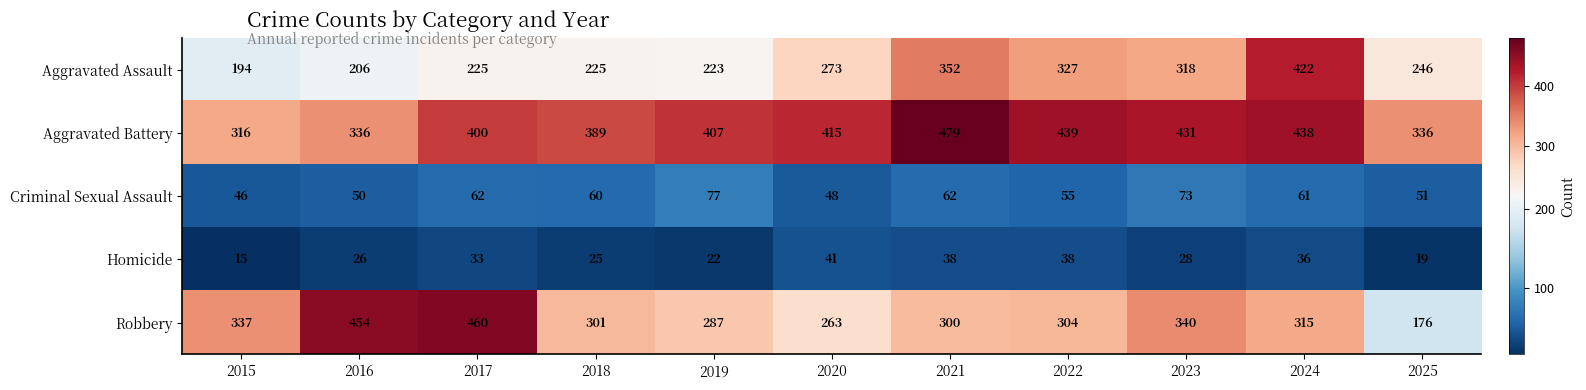

What is the difference between the Criminal Sexual Assault values at 2025 and 2018?

9